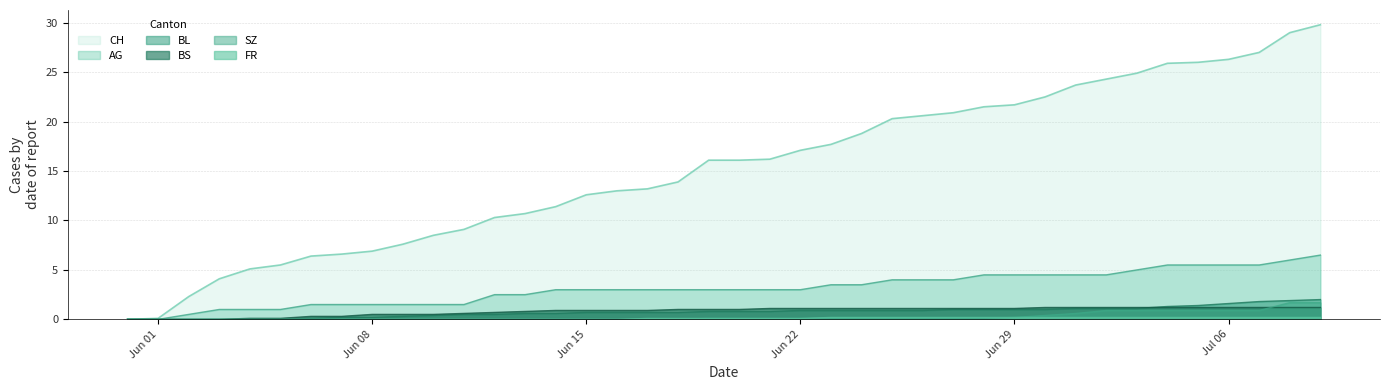

Which has a higher value, 2020-06-12 or 2020-07-09?

2020-07-09